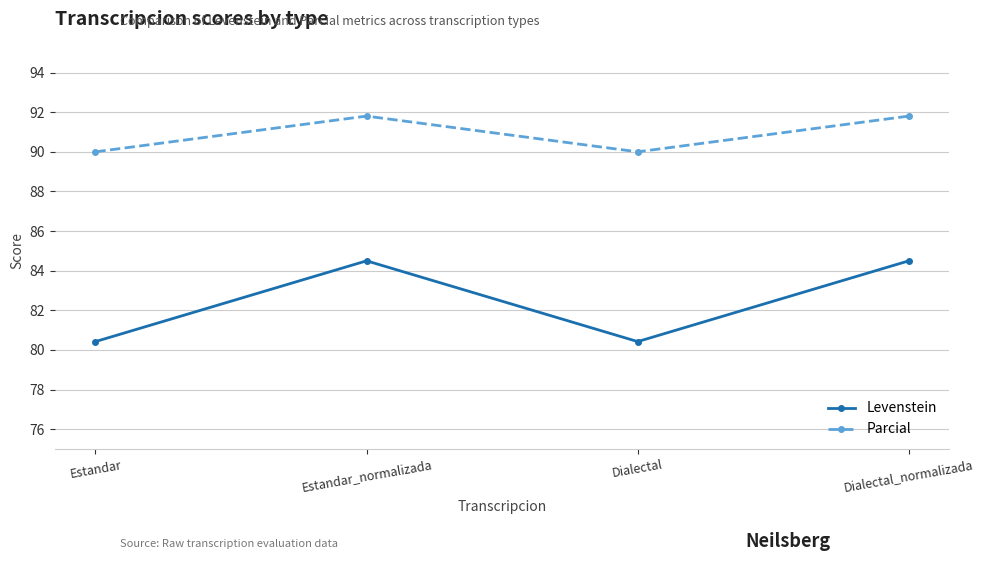

The Levenstein series shows 149.0 at Dialectal_normalizada. True or false?

False